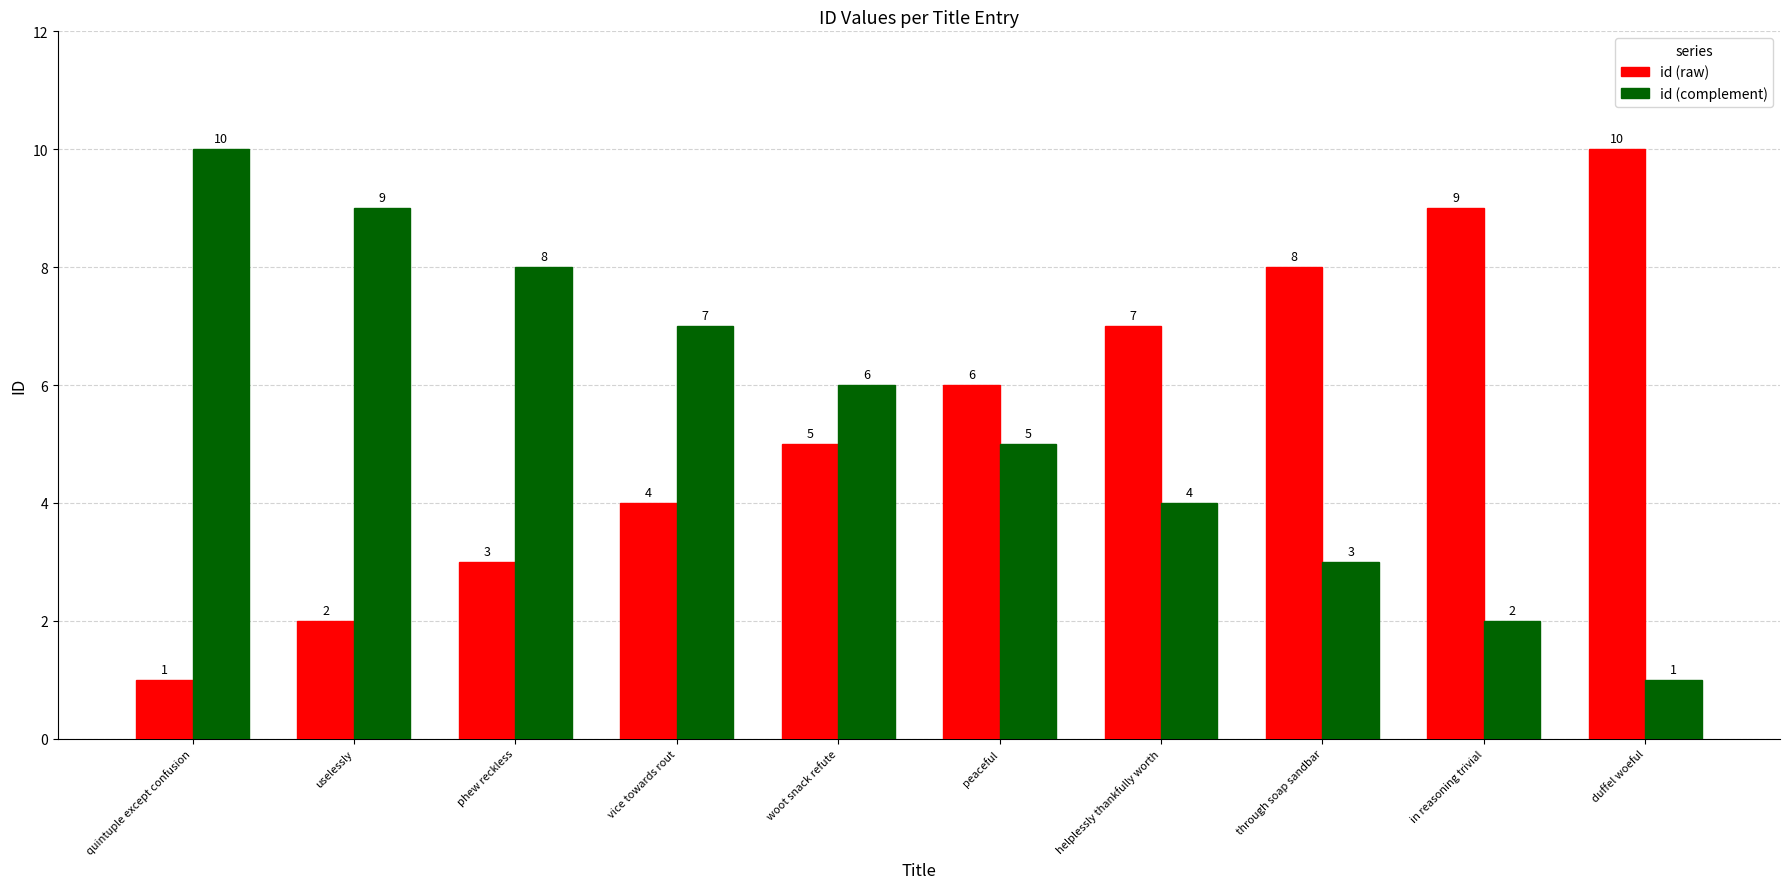

What is the smallest value displayed?

1